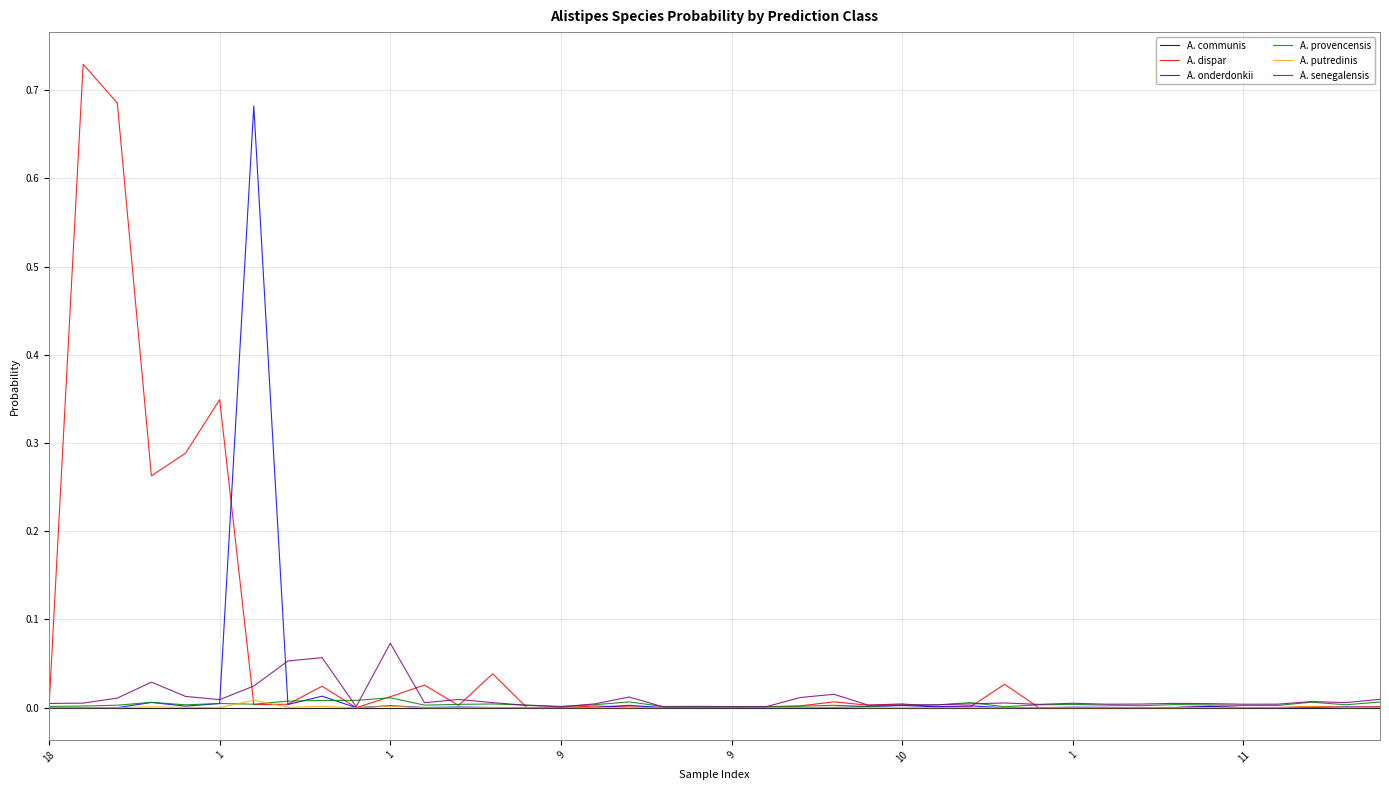

Count the number of data series in this chart.

6